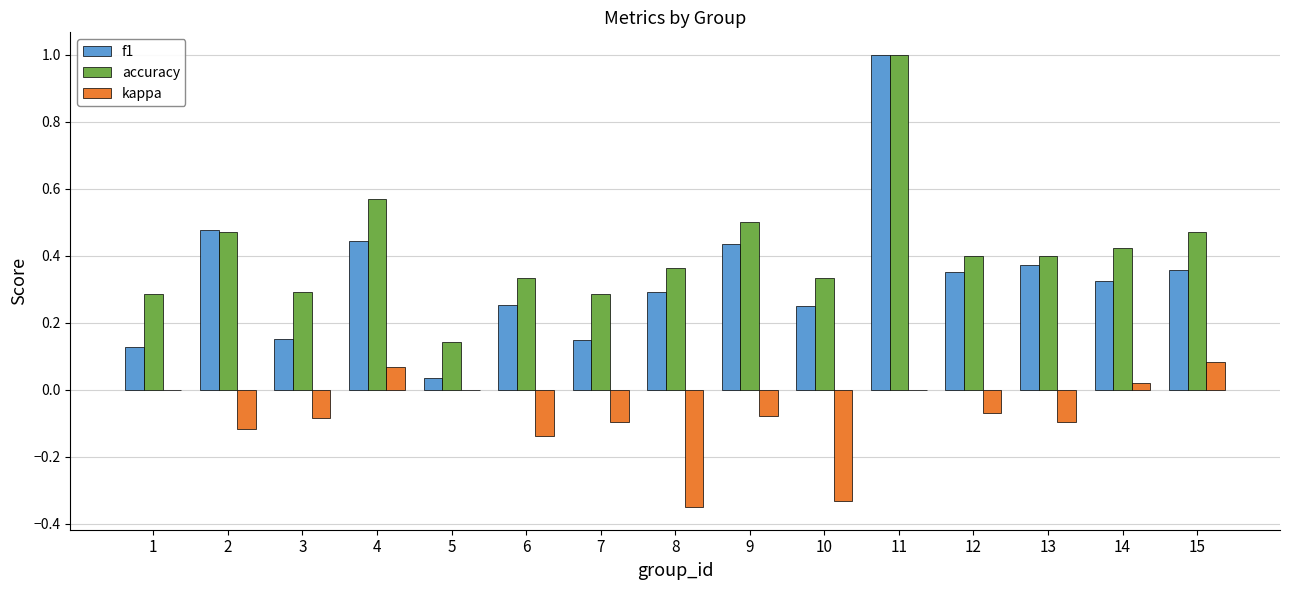

Where is f1 nearest to the value 0?

5